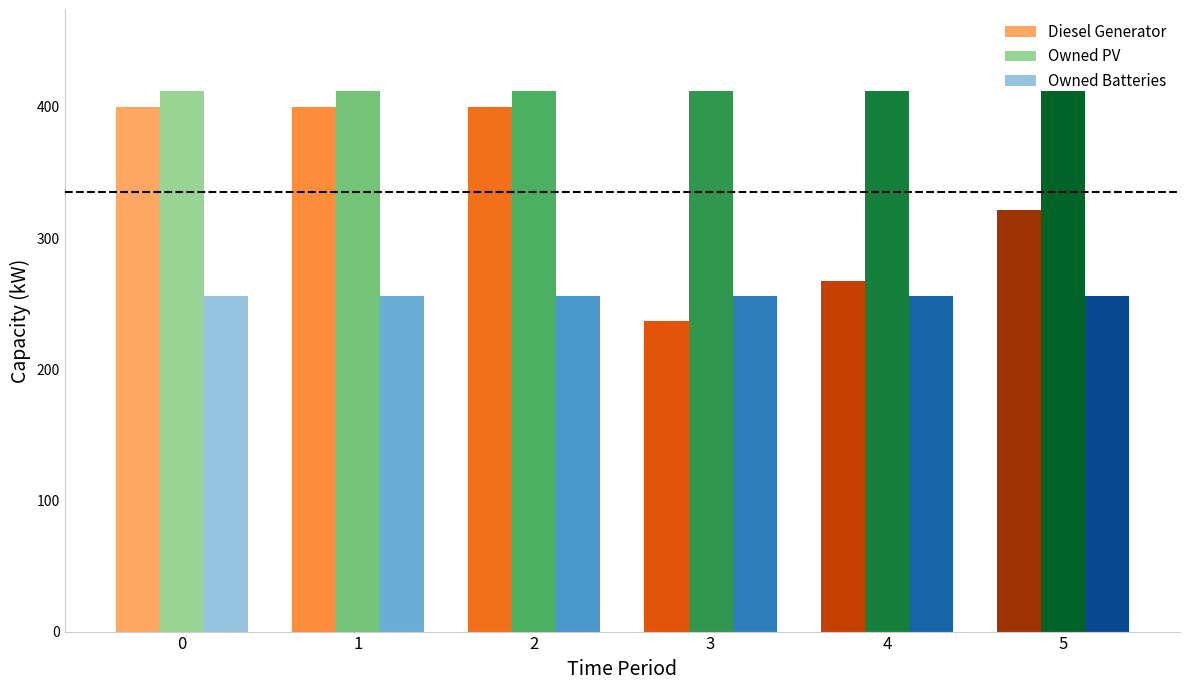

List the series in order of their overall mean, lowest first.

Owned Batteries, Diesel Generator, Owned PV